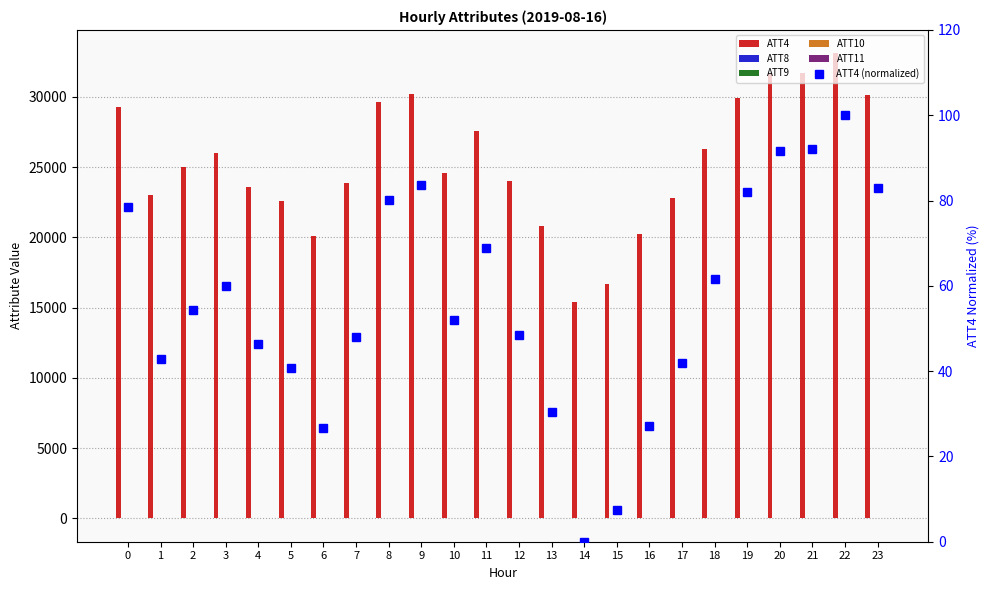

What is the maximum value for ATT11?

20.6